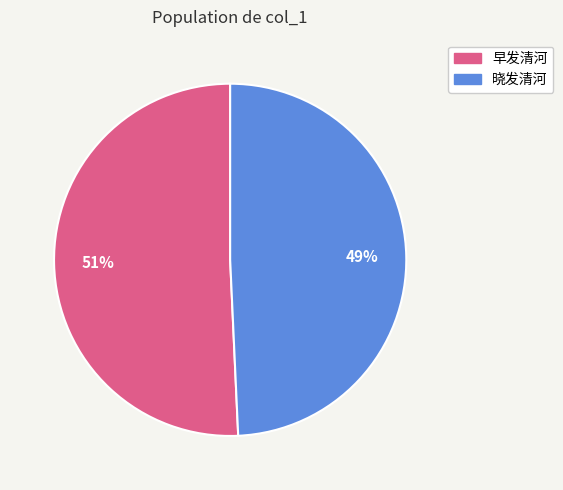

How many slices are in this pie chart?

2